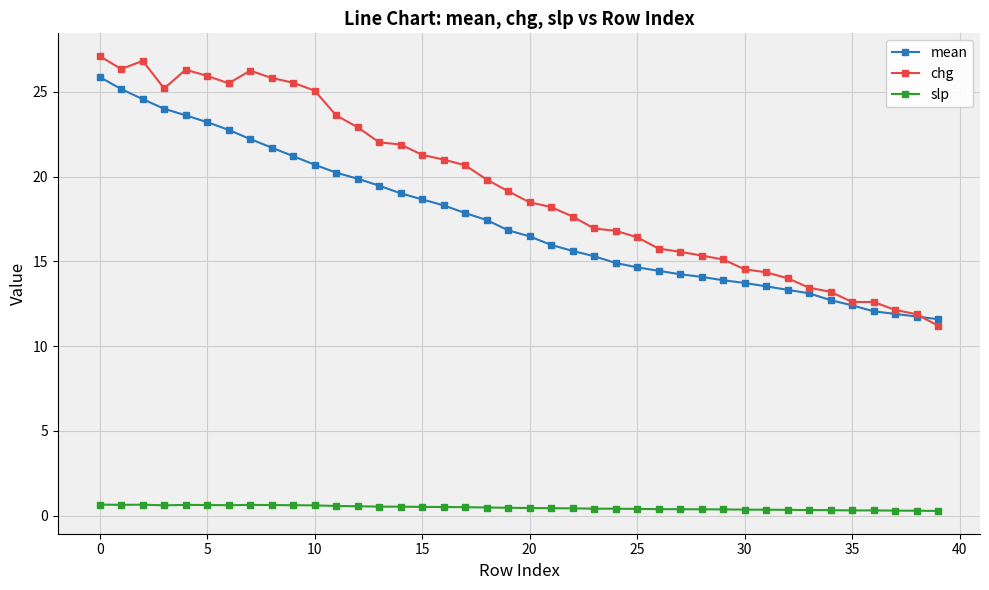

Rank the series by their maximum value, from highest to lowest.

chg, mean, slp